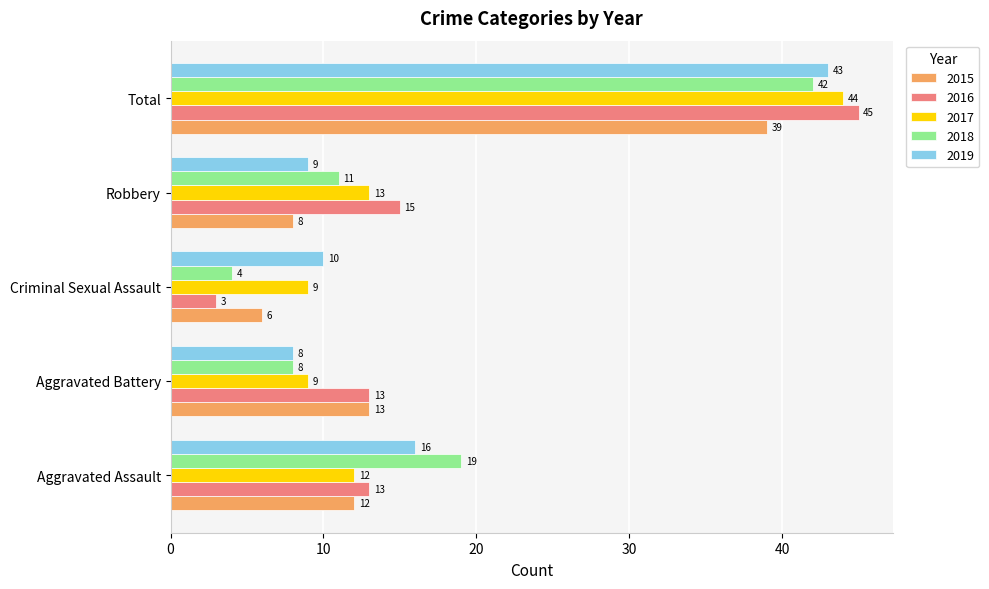

What are all the series names shown in the legend?

2015, 2016, 2017, 2018, 2019